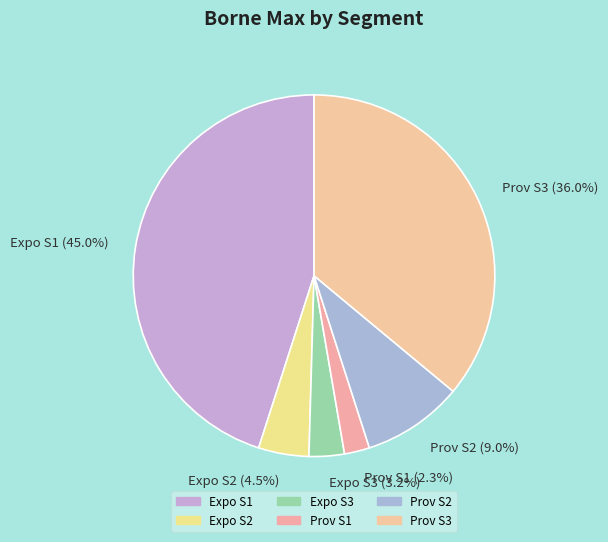

To the nearest percent, what is the average slice percentage?

17%